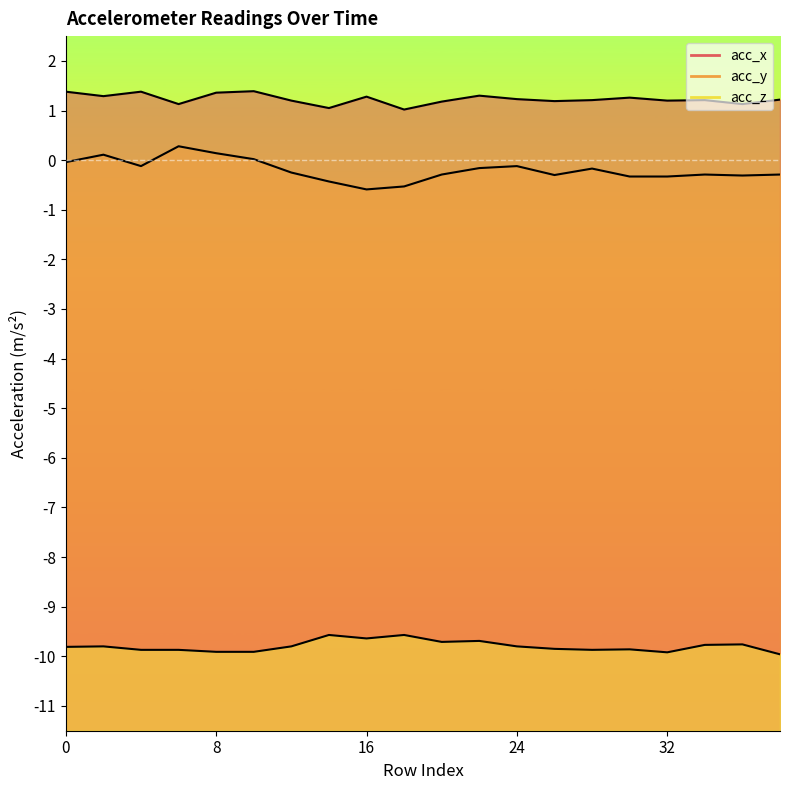

True or false: acc_y and acc_x cross at least once.

False